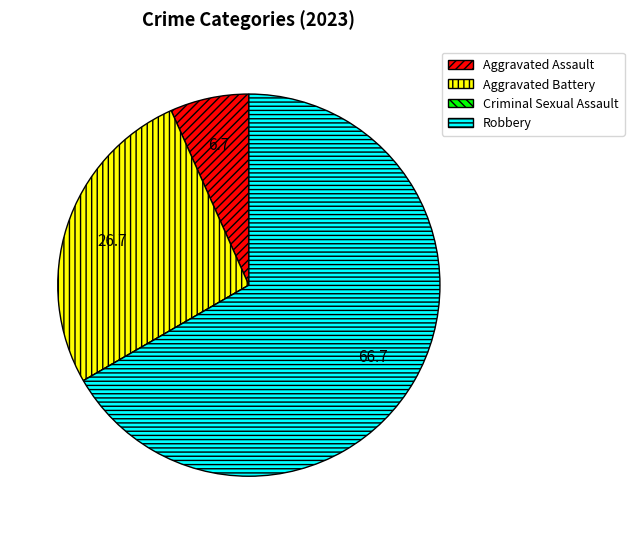

Is there any slice that represents more than half of the pie?

Yes